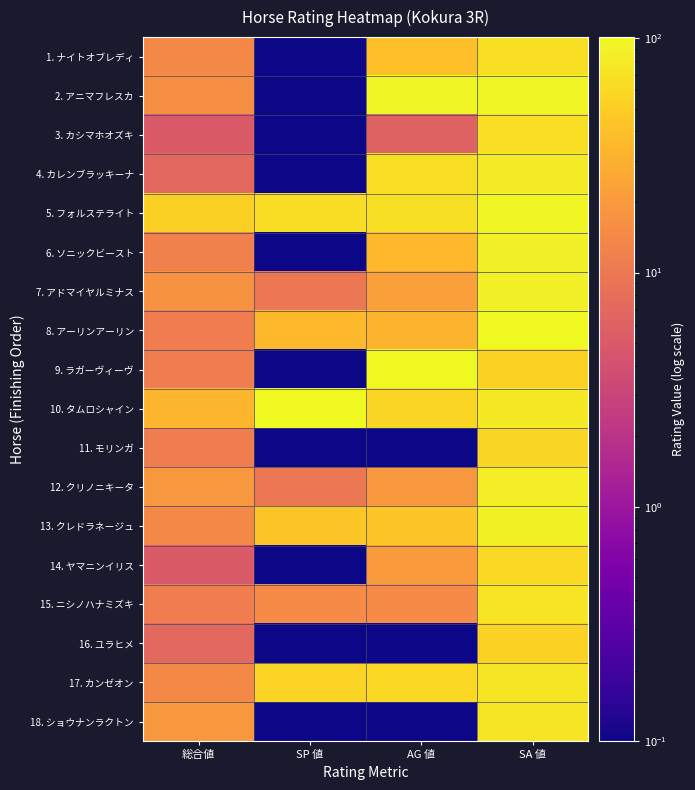

Reading left to right, extract all data points from this chart.

1. ナイトオブレディ: 総合値=14.1	SP 値=0.1	AG 値=40.1	SA 値=67.1
2. アニマフレスカ: 総合値=16.1	SP 値=0.1	AG 値=96.1	SA 値=94.1
3. カシマホオズキ: 総合値=5.1	SP 値=0.1	AG 値=6.1	SA 値=66.1
4. カレンブラッキーナ: 総合値=7.1	SP 値=0.1	AG 値=66.1	SA 値=81.1
5. フォルステライト: 総合値=52.1	SP 値=65.1	AG 値=69.1	SA 値=97.1
6. ソニックビースト: 総合値=12.1	SP 値=0.1	AG 値=36.1	SA 値=86.1
7. アドマイヤルミナス: 総合値=17.1	SP 値=10.1	AG 値=22.1	SA 値=88.1
8. アーリンアーリン: 総合値=11.1	SP 値=35.1	AG 値=32.1	SA 値=101.1
9. ラガーヴィーヴ: 総合値=11.1	SP 値=0.1	AG 値=100.1	SA 値=53.1
10. タムロシャイン: 総合値=33.1	SP 値=100.1	AG 値=56.1	SA 値=79.1
11. モリンガ: 総合値=11.1	SP 値=0.1	AG 値=0.1	SA 値=58.1
12. クリノニキータ: 総合値=19.1	SP 値=10.1	AG 値=19.1	SA 値=84.1
13. クレドラネージュ: 総合値=14.1	SP 値=45.1	AG 値=46.1	SA 値=90.1
14. ヤマニンイリス: 総合値=5.1	SP 値=0.1	AG 値=20.1	SA 値=61.1
15. ニシノハナミズキ: 総合値=11.1	SP 値=15.1	AG 値=15.1	SA 値=72.1
16. ユラヒメ: 総合値=7.1	SP 値=0.1	AG 値=0.1	SA 値=53.1
17. カンゼオン: 総合値=14.1	SP 値=55.1	AG 値=59.1	SA 値=74.1
18. ショウナンラクトン: 総合値=19.1	SP 値=0.1	AG 値=0.1	SA 値=73.1